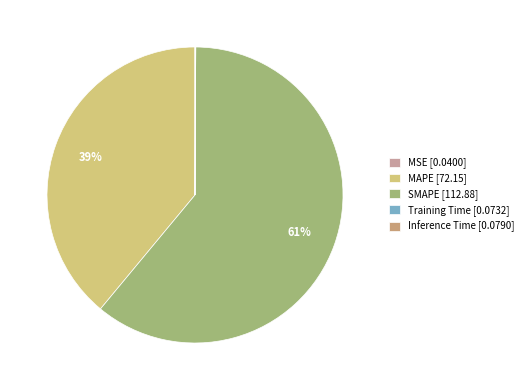

To the nearest percent, what is the average slice percentage?

20%